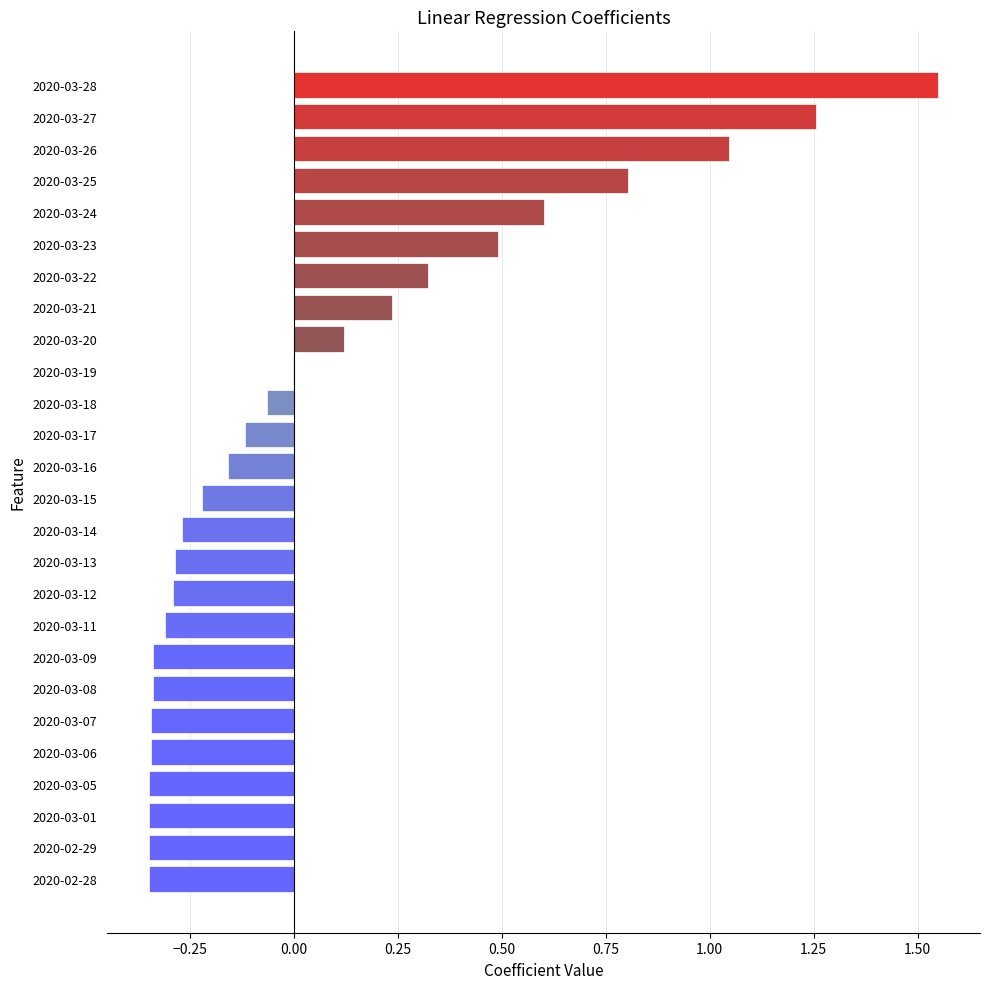

Is it true that the value at 2020-03-23 is 0.7?

False